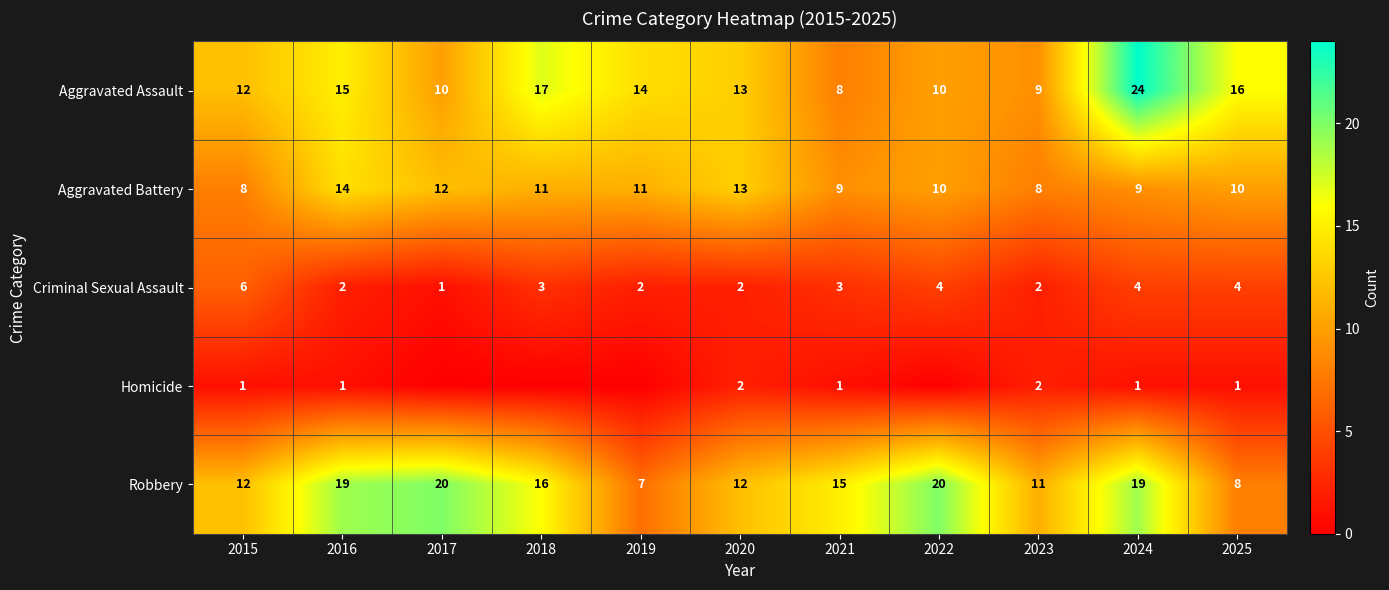

What is the difference between the maximum and minimum values in the Aggravated Battery series?

6